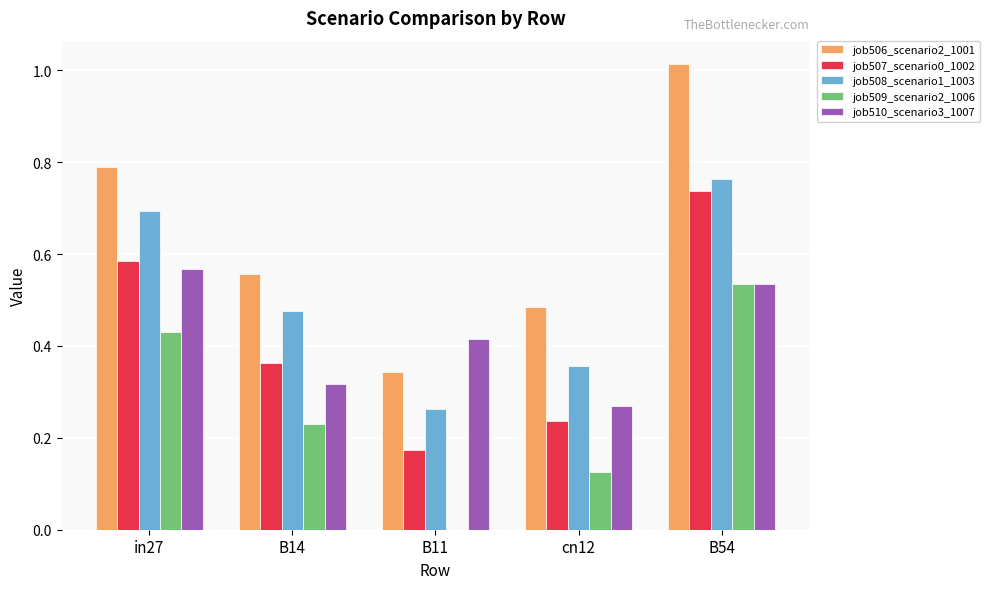

The value of job510_scenario3_1007 at in27 is 0.9. True or false?

False